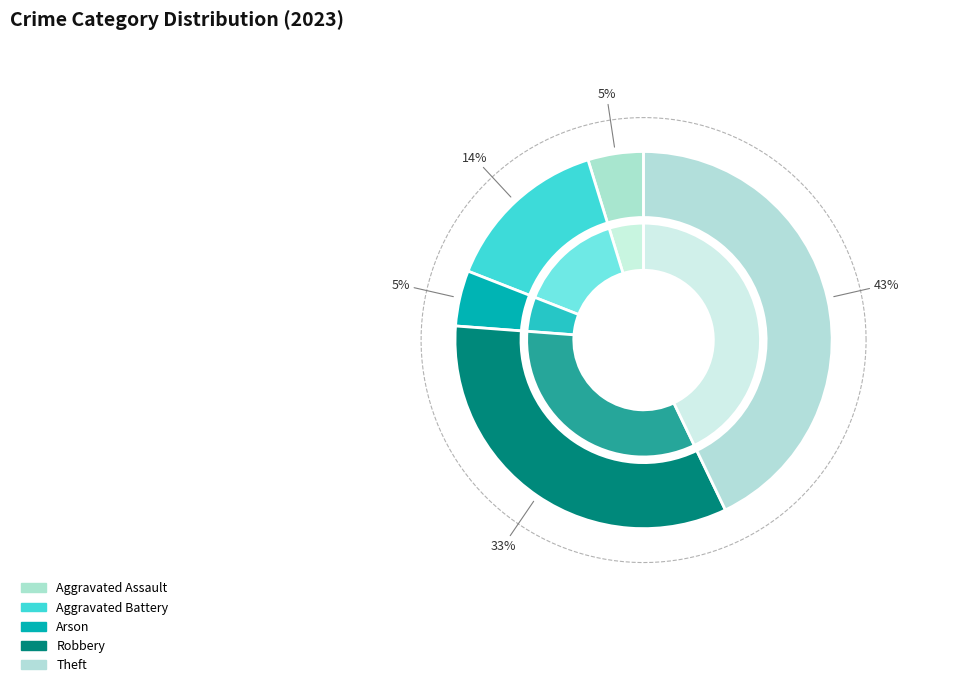

Rank the categories by value from lowest to highest.

Aggravated Assault, Arson, Aggravated Battery, Robbery, Theft